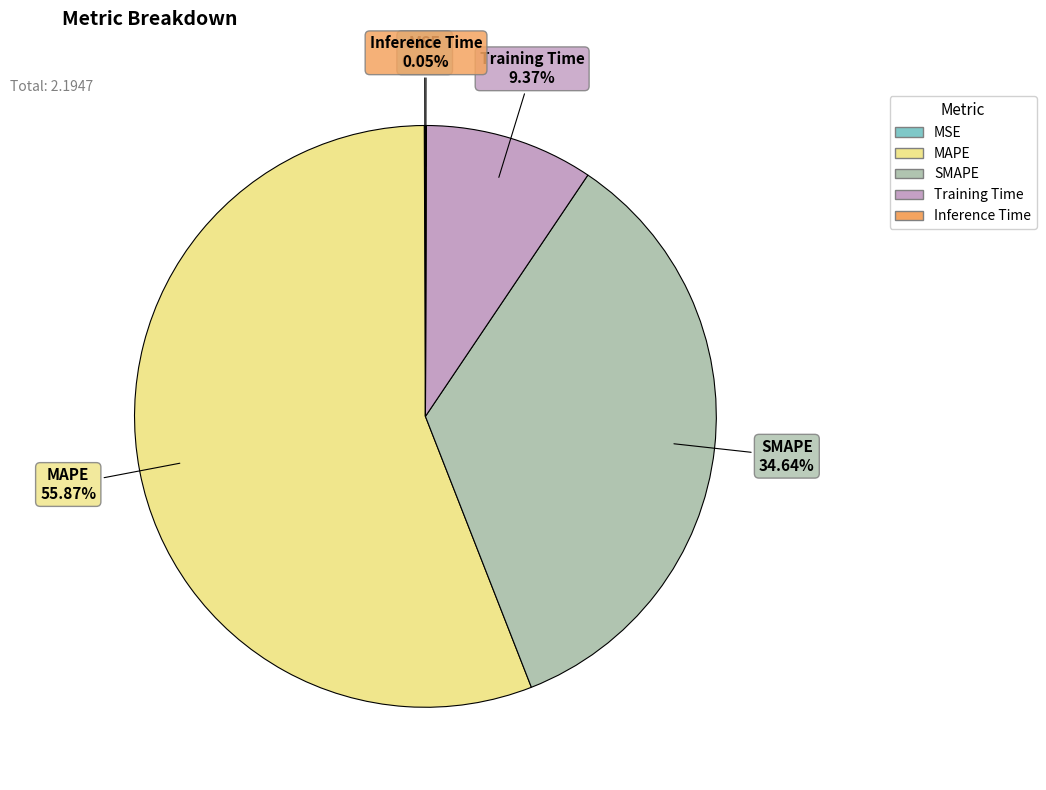

Which slice is the largest?

MAPE